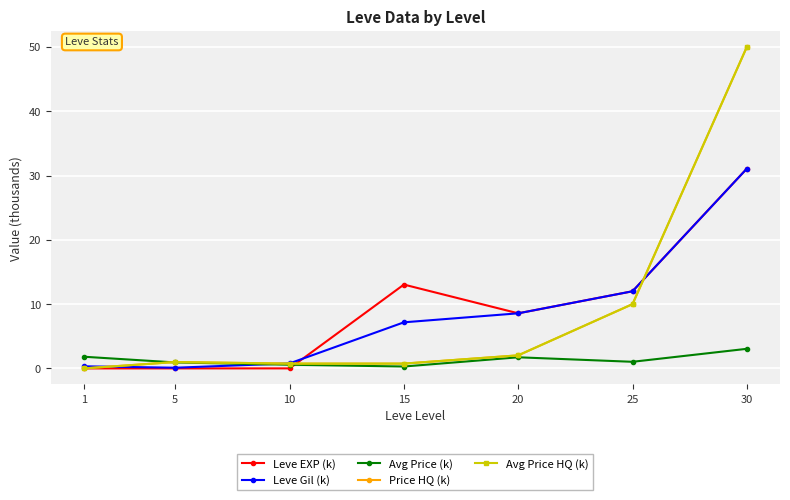

What is the difference between the highest and lowest values at 20?

6.8